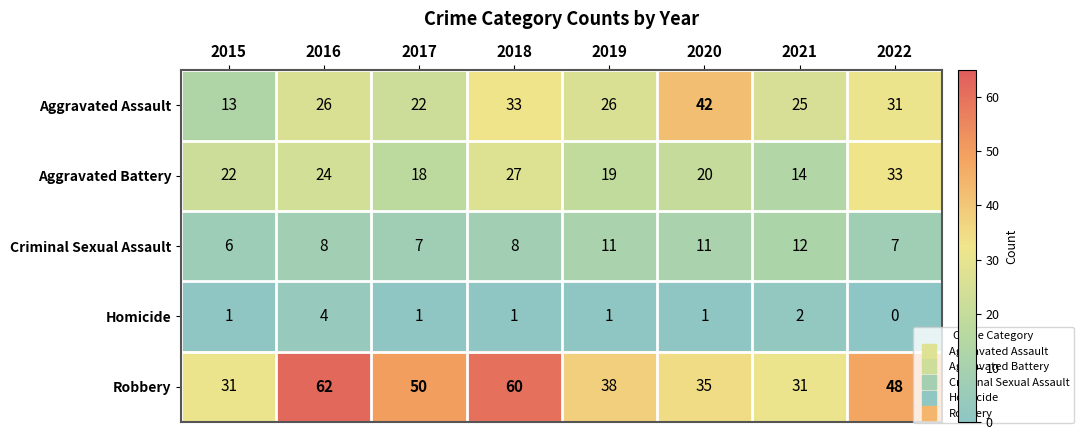

What is the difference between the second highest and second lowest values in the Aggravated Battery series?

9